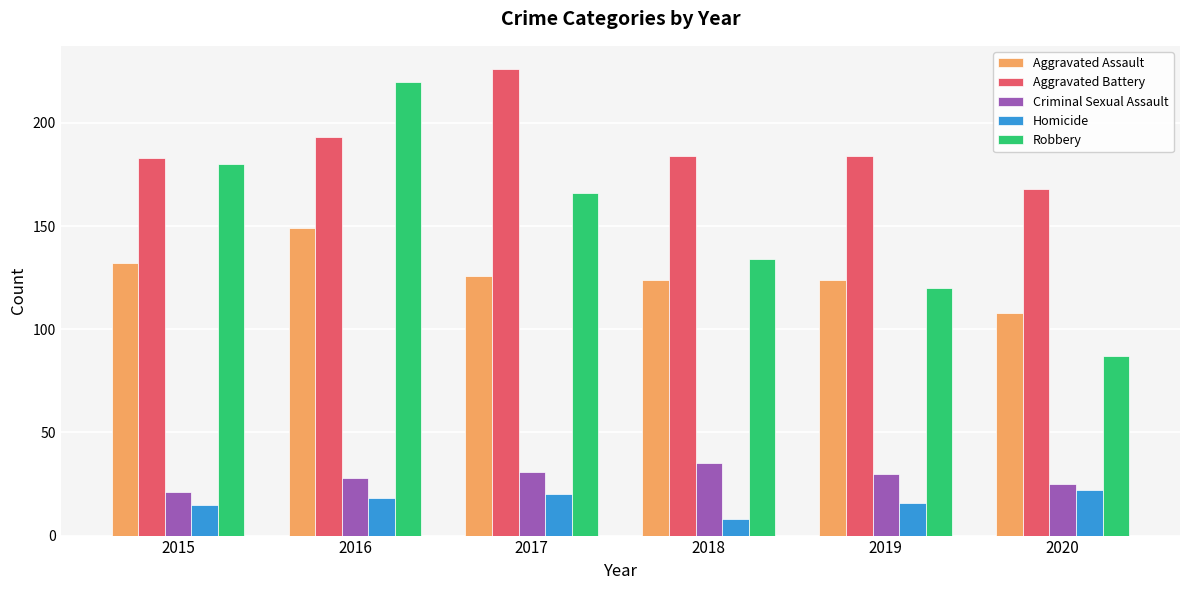

How many data points does each series have?

6